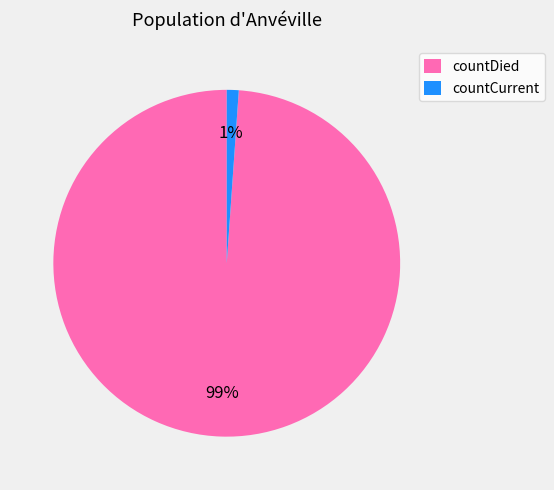

Combined, do countDied and countCurrent account for over 50%?

Yes